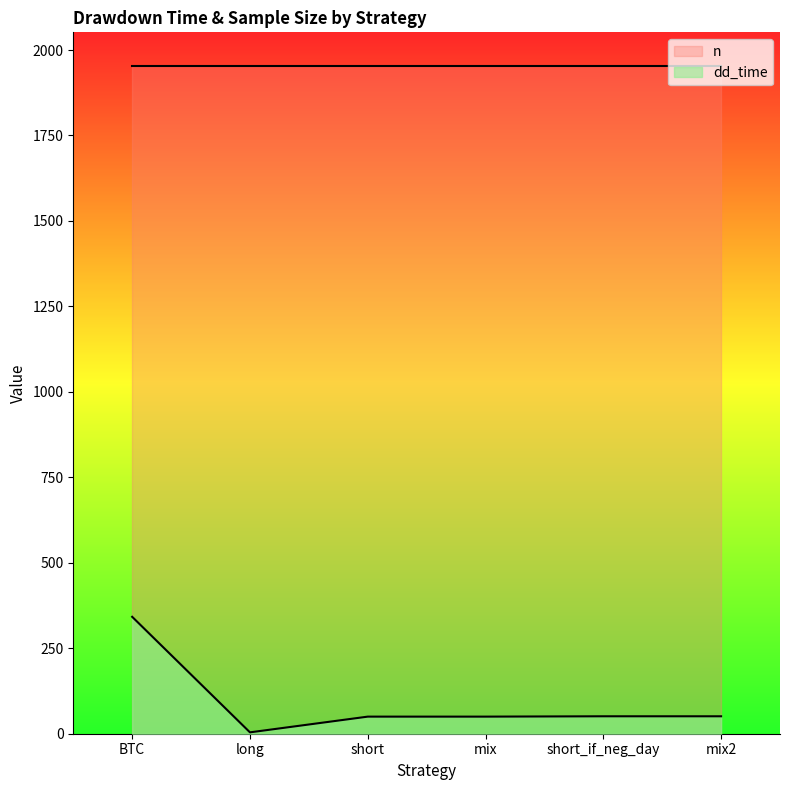

Read the n value at short_if_neg_day.

1954